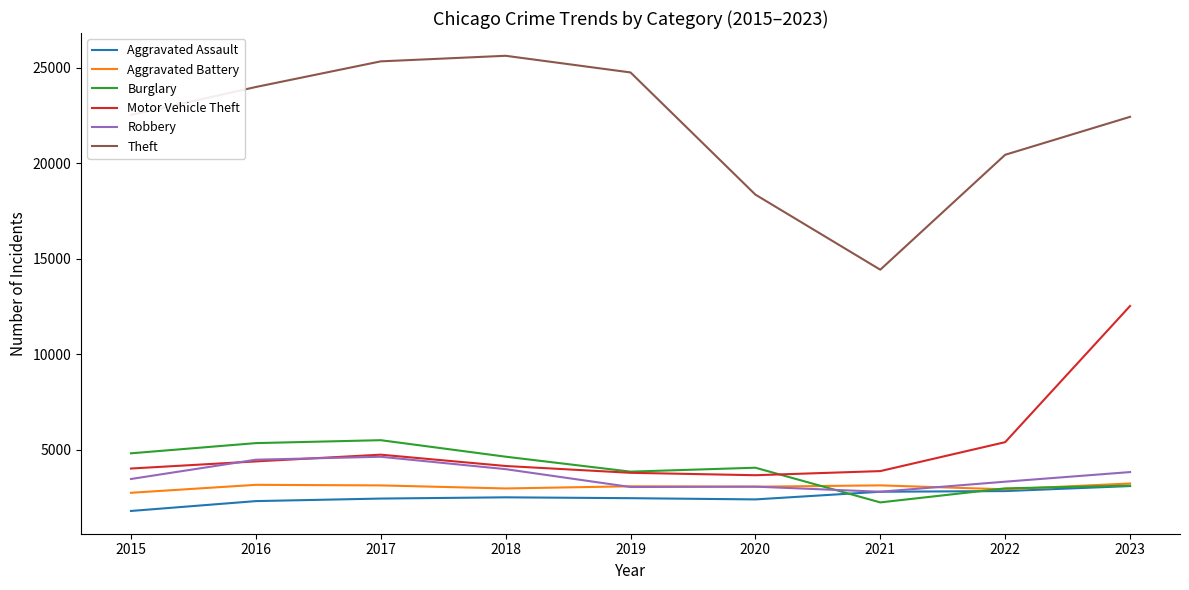

The value of Motor Vehicle Theft at 2022 is 7024. True or false?

False